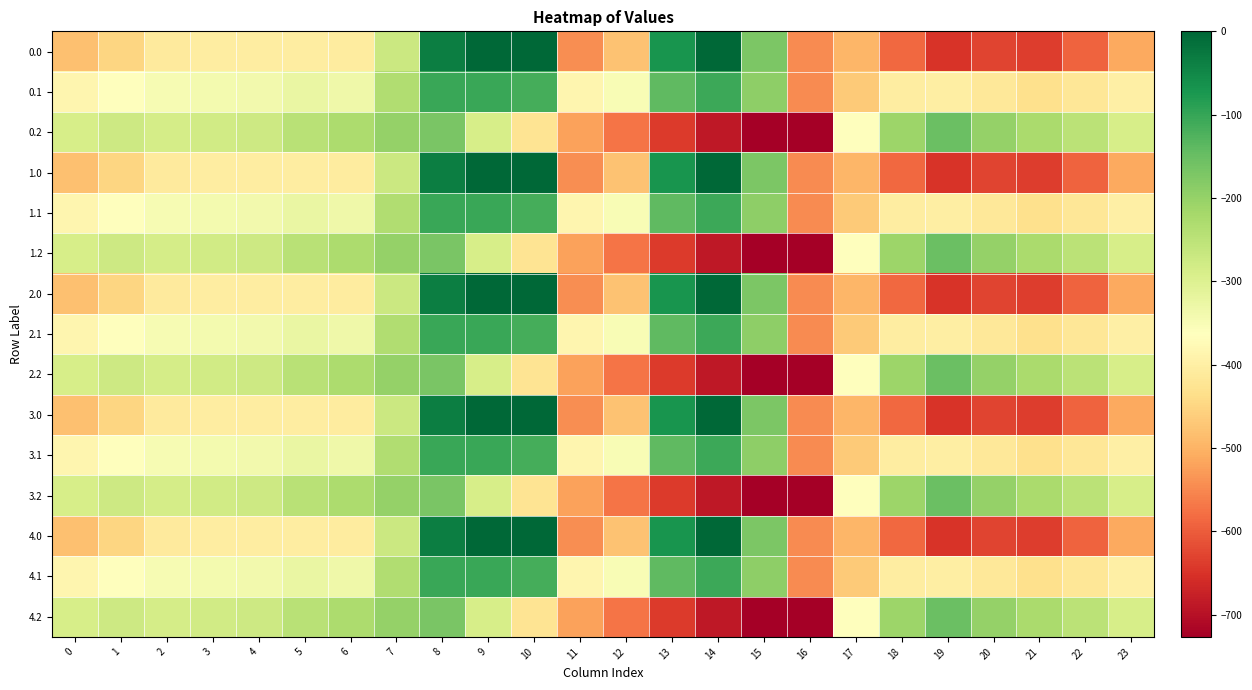

Count the number of categories in the chart.

24